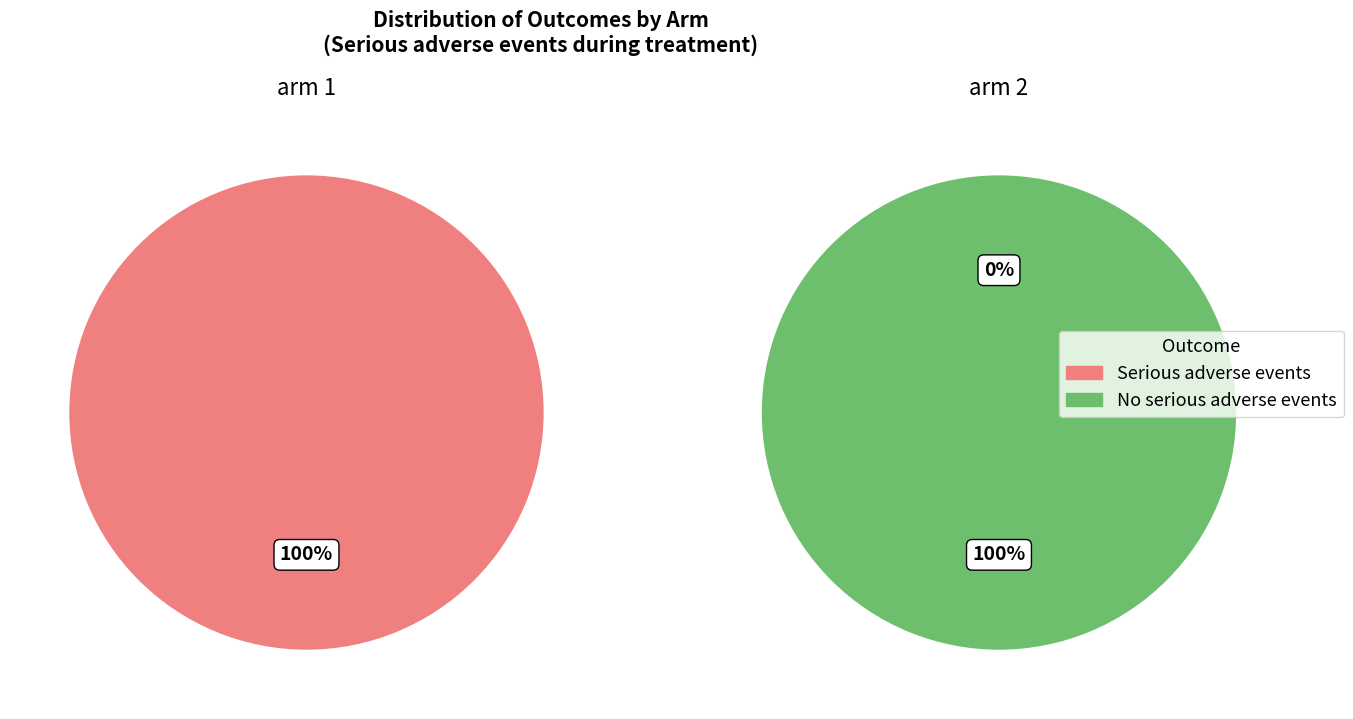

At Serious adverse events during treatment, list the series in order from smallest to largest.

arm 2, arm 1